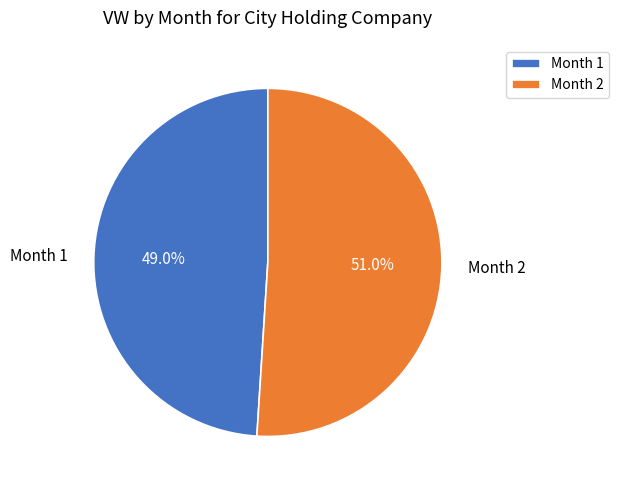

Does any single category account for the majority?

Yes